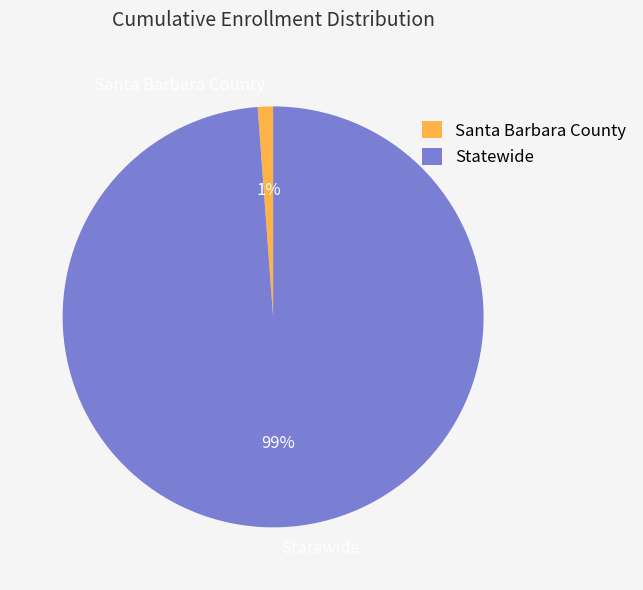

Is there a majority slice in this chart?

Yes